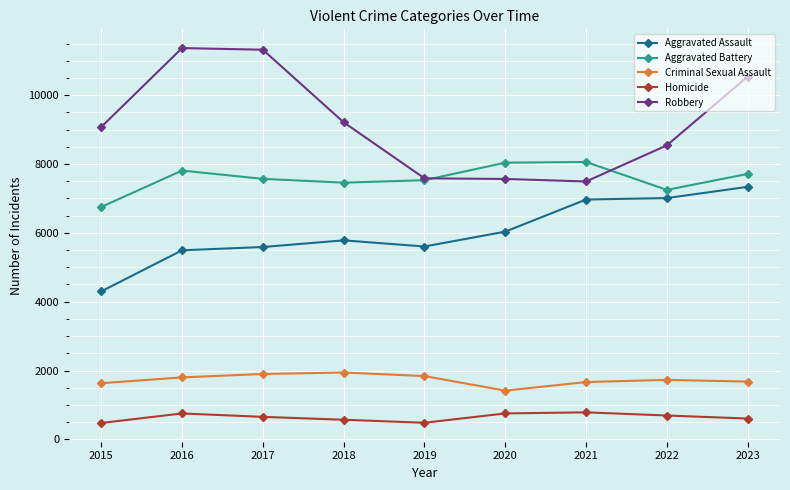

Is it true that Aggravated Assault equals 7808 at 2017?

False